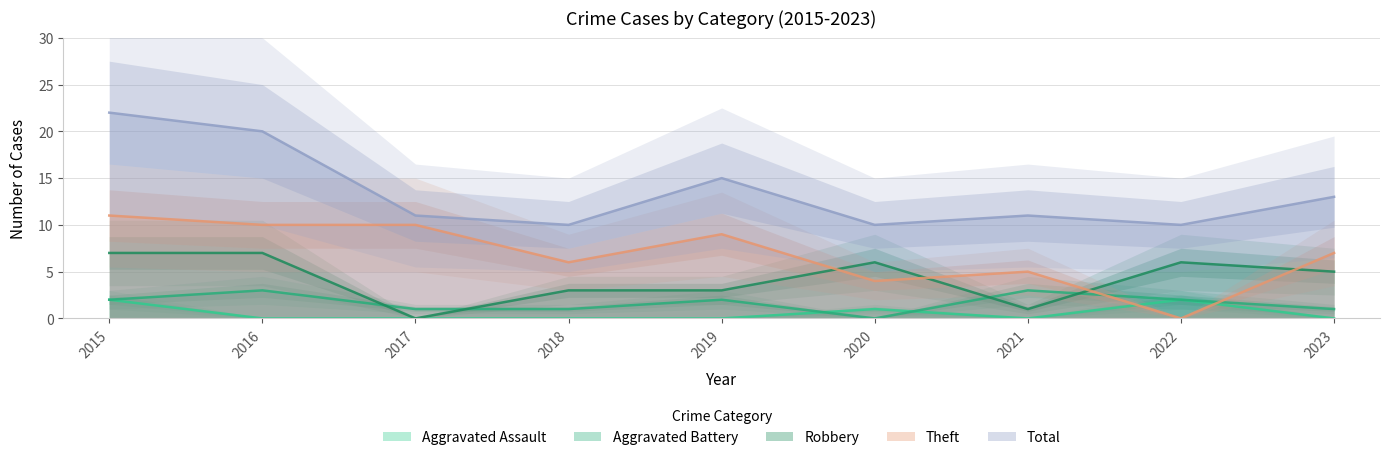

What is the maximum value shown in the chart?

22